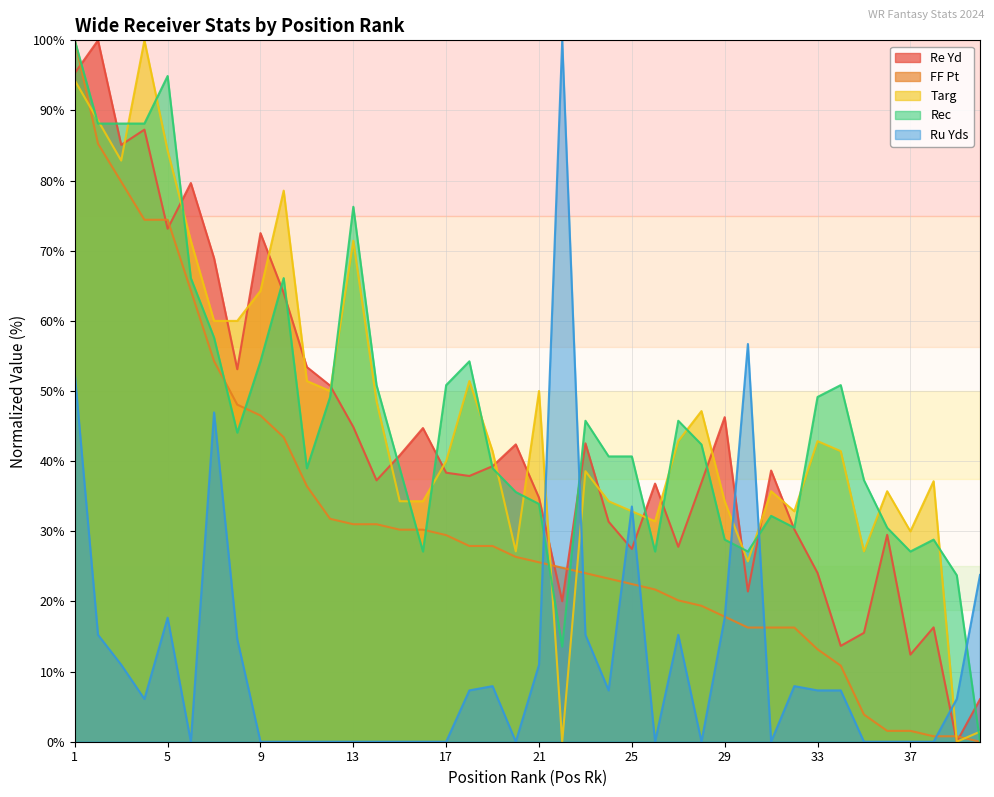

What is the total value across all series at 30?

147.2